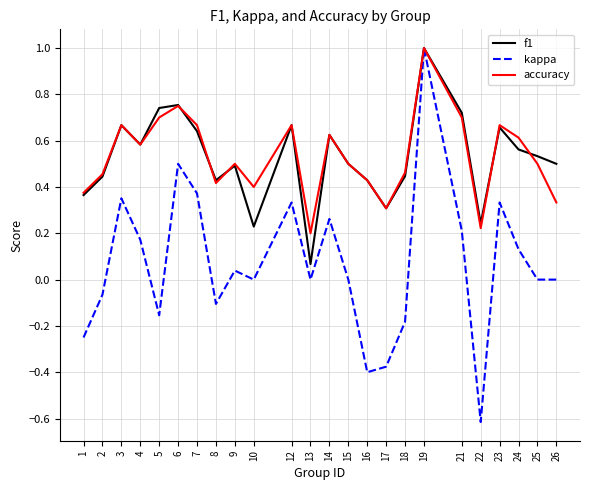

At which category does the chart reach its peak across all series?

19